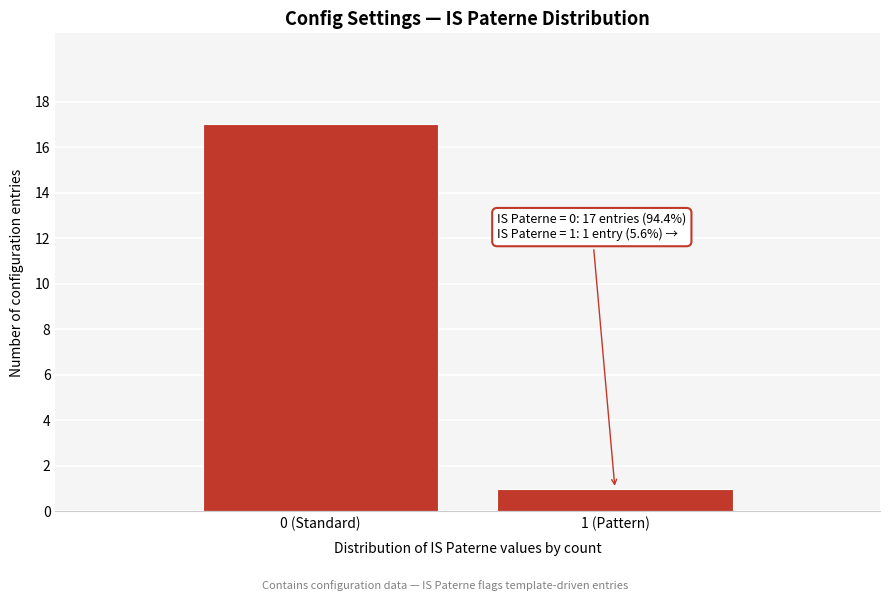

Reading right to left, extract all data points from this chart.

1	17